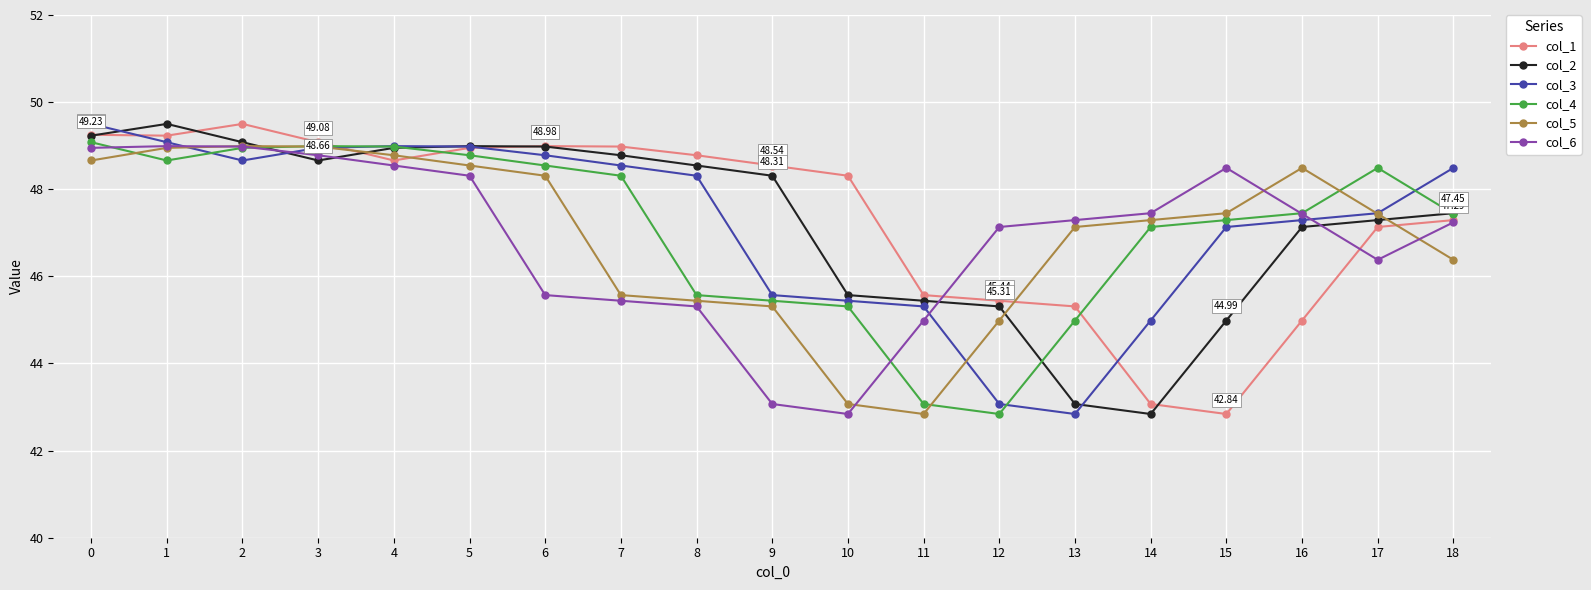

The value of col_6 at 4 is 48.5. True or false?

True